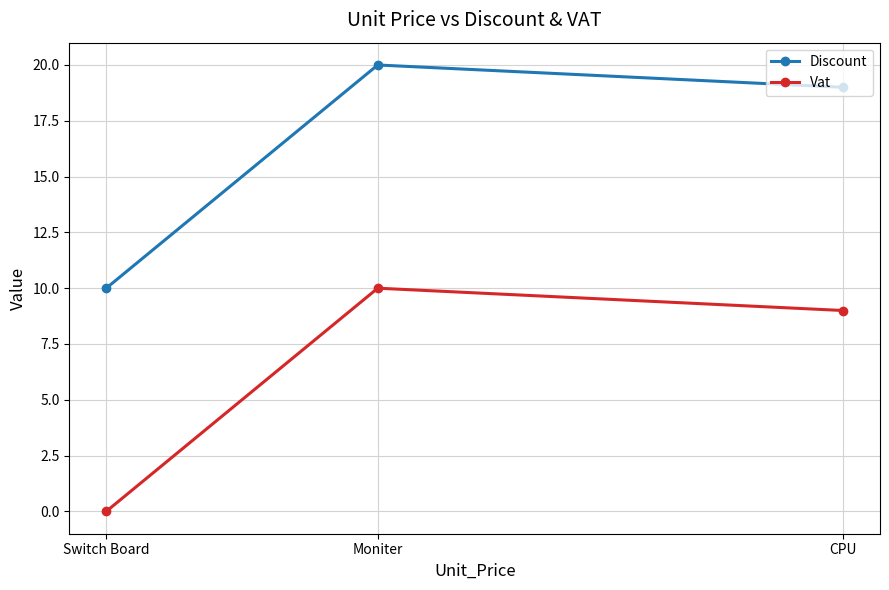

The value of Vat at Moniter is 10. True or false?

True